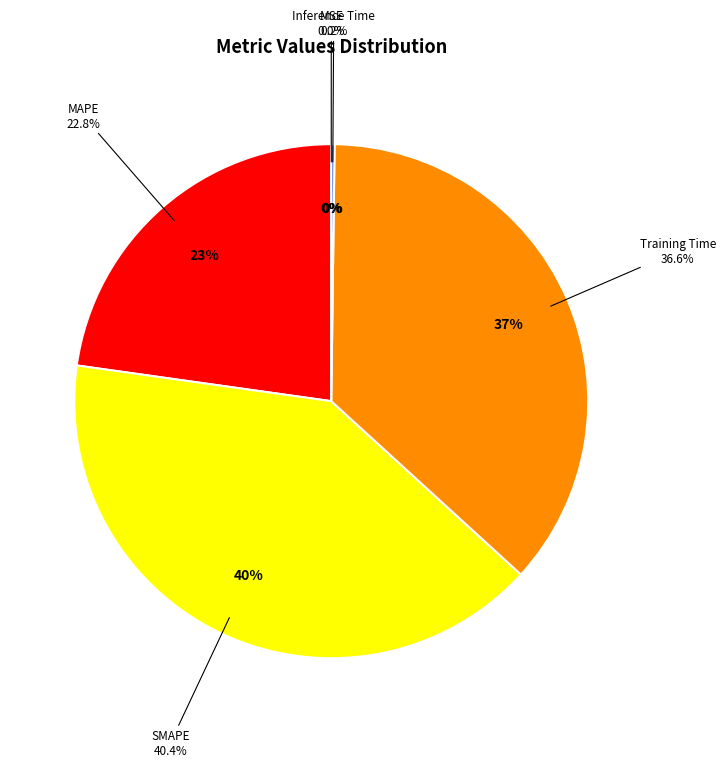

Which slice is the smallest?

MSE